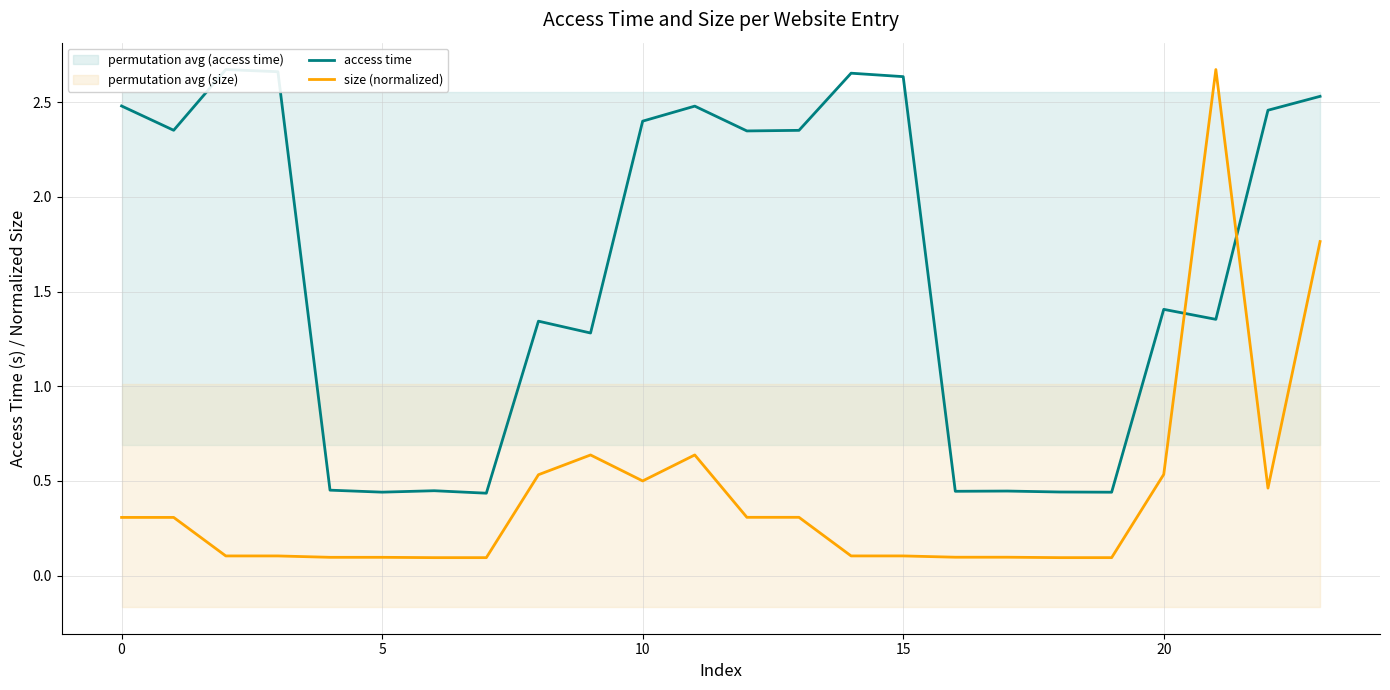

What is the maximum value for size (normalized)?

2.7